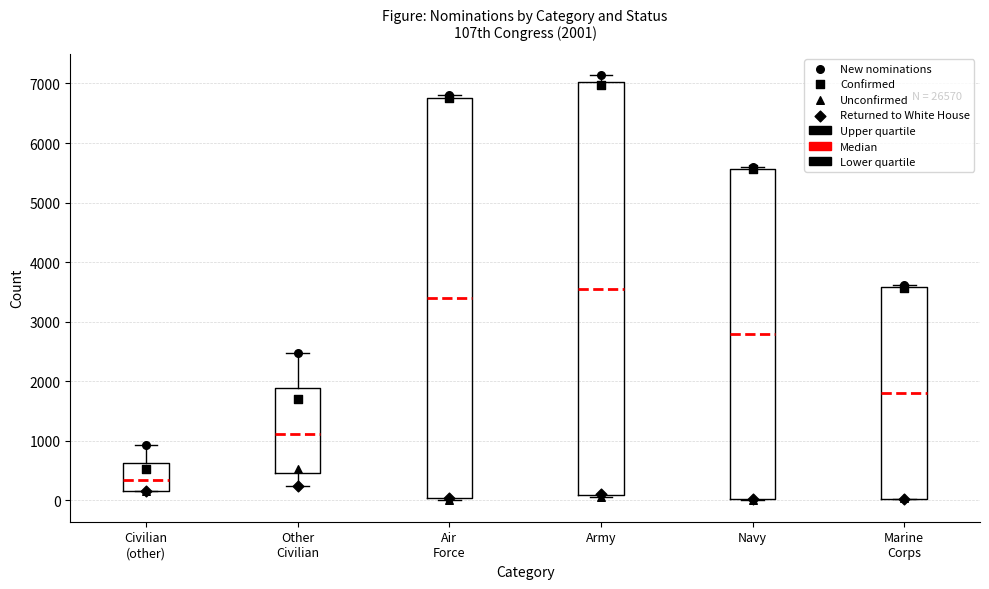

Which box is the tallest, from its lower edge to its upper edge?

Army